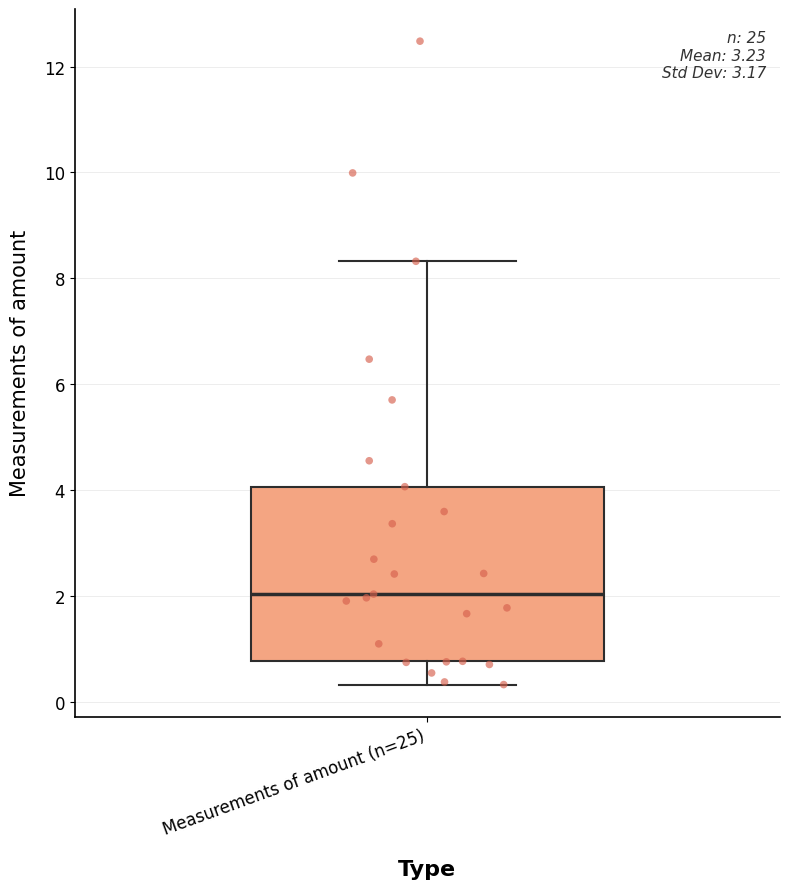

Transcribe this box plot: give where the median line is, the range the box spans, and where the two whiskers end, as read against the y-axis. The values are not printed on the chart, so give them approximately, as read against the axis.

median 2.0, box 0.8 to 4.0, whiskers 0.4 to 8.4